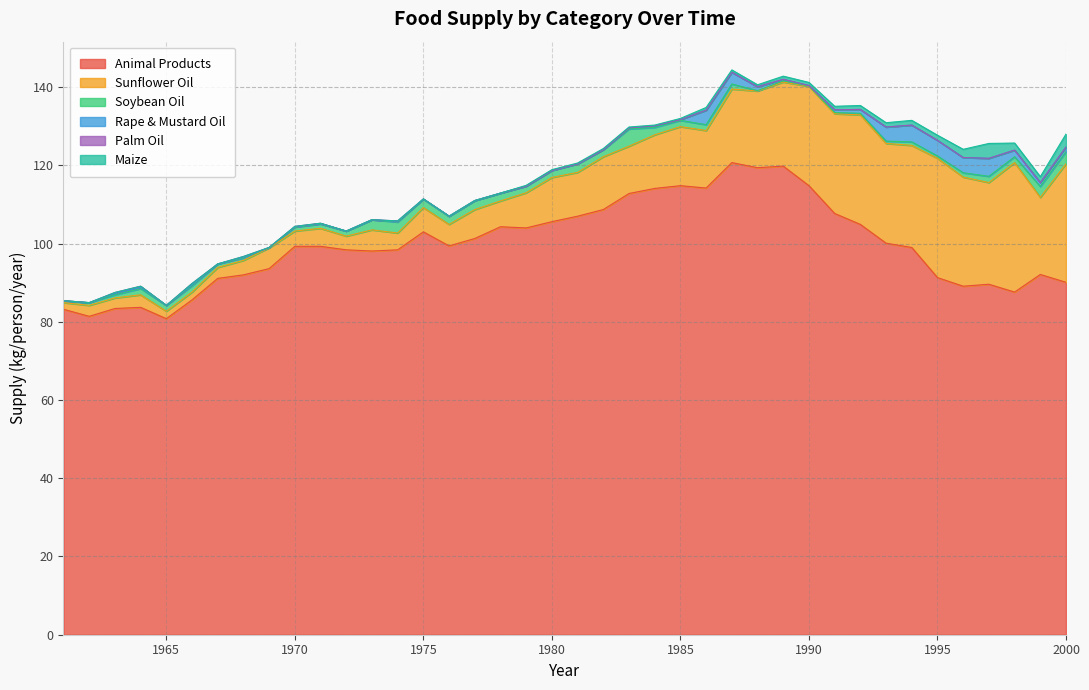

Reading left to right, extract all data points from this chart.

animal-products_animal_products: 1961=83.2	1962=81.4	1963=83.4	1964=83.7	1965=80.8	1966=85.6	1967=91.1	1968=92.0	1969=93.6	1970=99.3	1971=99.3	1972=98.4	1973=98.1	1974=98.4	1975=103.0	1976=99.4	1977=101.3	1978=104.3	1979=104.0	1980=105.6	1981=107.0	1982=108.7	1983=112.8	1984=114.1	1985=114.8	1986=114.2	1987=120.7	1988=119.4	1989=119.8	1990=114.8	1991=107.7	1992=104.9	1993=100.1	1994=99.0	1995=91.3	1996=89.1	1997=89.6	1998=87.6	1999=92.1	2000=90.1
oils_sunflower: 1961=1.7	1962=2.8	1963=2.7	1964=3.2	1965=1.9	1966=2.0	1967=2.8	1968=3.7	1969=5.3	1970=3.9	1971=4.6	1972=3.5	1973=5.4	1974=4.3	1975=6.2	1976=5.5	1977=7.4	1978=6.6	1979=9.0	1980=11.3	1981=11.2	1982=13.5	1983=12.1	1984=13.7	1985=15.1	1986=14.7	1987=18.8	1988=19.6	1989=21.5	1990=25.4	1991=25.5	1992=28.0	1993=25.5	1994=26.1	1995=30.5	1996=27.9	1997=26.0	1998=33.1	1999=19.7	2000=30.3
oils_soybean: 1961=0.5	1962=0.7	1963=0.8	1964=1.6	1965=1.5	1966=1.6	1967=0.9	1968=0.6	1969=0.1	1970=1.0	1971=1.1	1972=1.3	1973=2.6	1974=2.8	1975=2.2	1976=2.1	1977=2.3	1978=2.0	1979=1.7	1980=1.8	1981=2.2	1982=1.8	1983=4.4	1984=1.9	1985=1.6	1986=1.5	1987=1.3	1988=0.1	1989=0.3	1990=0.1	1991=0.3	1992=0.4	1993=0.6	1994=0.9	1995=0.6	1996=1.1	1997=1.6	1998=1.5	1999=2.8	2000=3.1
oils_rape_and_mustard: 1961=0.0	1962=0.0	1963=0.4	1964=0.3	1965=0.0	1966=0.3	1967=0.0	1968=0.2	1969=0.0	1970=0.1	1971=0.1	1972=0.0	1973=0.0	1974=0.2	1975=0.0	1976=0.0	1977=0.0	1978=0.0	1979=0.0	1980=0.0	1981=0.0	1982=0.0	1983=0.3	1984=0.4	1985=0.2	1986=3.7	1987=3.0	1988=1.0	1989=0.4	1990=0.1	1991=0.7	1992=1.0	1993=3.6	1994=4.3	1995=4.0	1996=3.9	1997=4.6	1998=1.7	1999=1.0	2000=1.2
oils_palm_oil: 1961=0.0	1962=0.0	1963=0.2	1964=0.3	1965=0.0	1966=0.3	1967=0.0	1968=0.2	1969=0.0	1970=0.1	1971=0.1	1972=0.0	1973=0.0	1974=0.1	1975=0.0	1976=0.0	1977=0.0	1978=0.0	1979=0.0	1980=0.0	1981=0.0	1982=0.0	1983=0.0	1984=0.0	1985=0.0	1986=0.0	1987=0.0	1988=0.0	1989=0.0	1990=0.0	1991=0.0	1992=0.0	1993=0.0	1994=0.0	1995=0.0	1996=0.0	1997=0.0	1998=0.0	1999=0.0	2000=0.0
grains_maize: 1961=0.0	1962=0.0	1963=0.0	1964=0.0	1965=0.0	1966=0.0	1967=0.0	1968=0.0	1969=0.0	1970=0.0	1971=0.0	1972=0.0	1973=0.0	1974=0.0	1975=0.0	1976=0.0	1977=0.0	1978=0.0	1979=0.2	1980=0.2	1981=0.2	1982=0.3	1983=0.2	1984=0.2	1985=0.3	1986=0.7	1987=0.6	1988=0.5	1989=0.8	1990=0.8	1991=0.9	1992=1.0	1993=1.1	1994=1.2	1995=1.3	1996=2.1	1997=3.8	1998=1.8	1999=1.5	2000=3.3